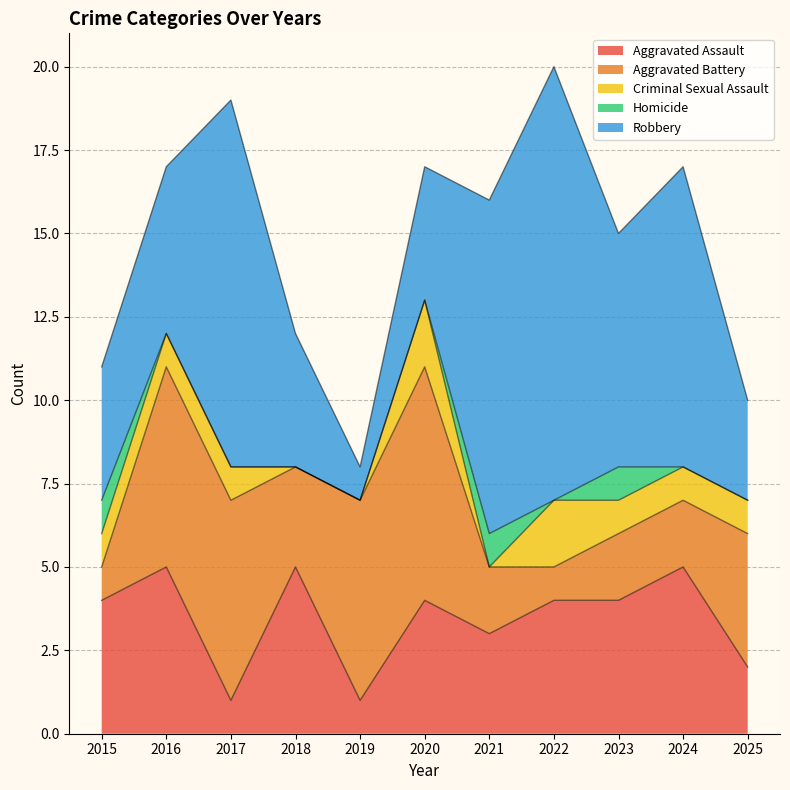

Reading left to right, list all the values displayed in this chart.

Aggravated Assault: 2015=4	2016=5	2017=1	2018=5	2019=1	2020=4	2021=3	2022=4	2023=4	2024=5	2025=2
Aggravated Battery: 2015=1	2016=6	2017=6	2018=3	2019=6	2020=7	2021=2	2022=1	2023=2	2024=2	2025=4
Criminal Sexual Assault: 2015=1	2016=1	2017=1	2018=0	2019=0	2020=2	2021=0	2022=2	2023=1	2024=1	2025=1
Homicide: 2015=1	2016=0	2017=0	2018=0	2019=0	2020=0	2021=1	2022=0	2023=1	2024=0	2025=0
Robbery: 2015=4	2016=5	2017=11	2018=4	2019=1	2020=4	2021=10	2022=13	2023=7	2024=9	2025=3